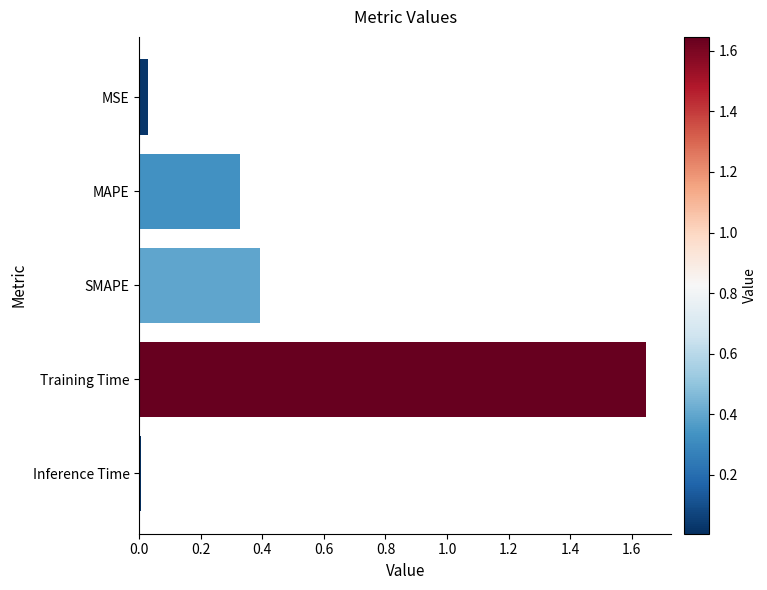

Between SMAPE and MSE, which is larger?

SMAPE